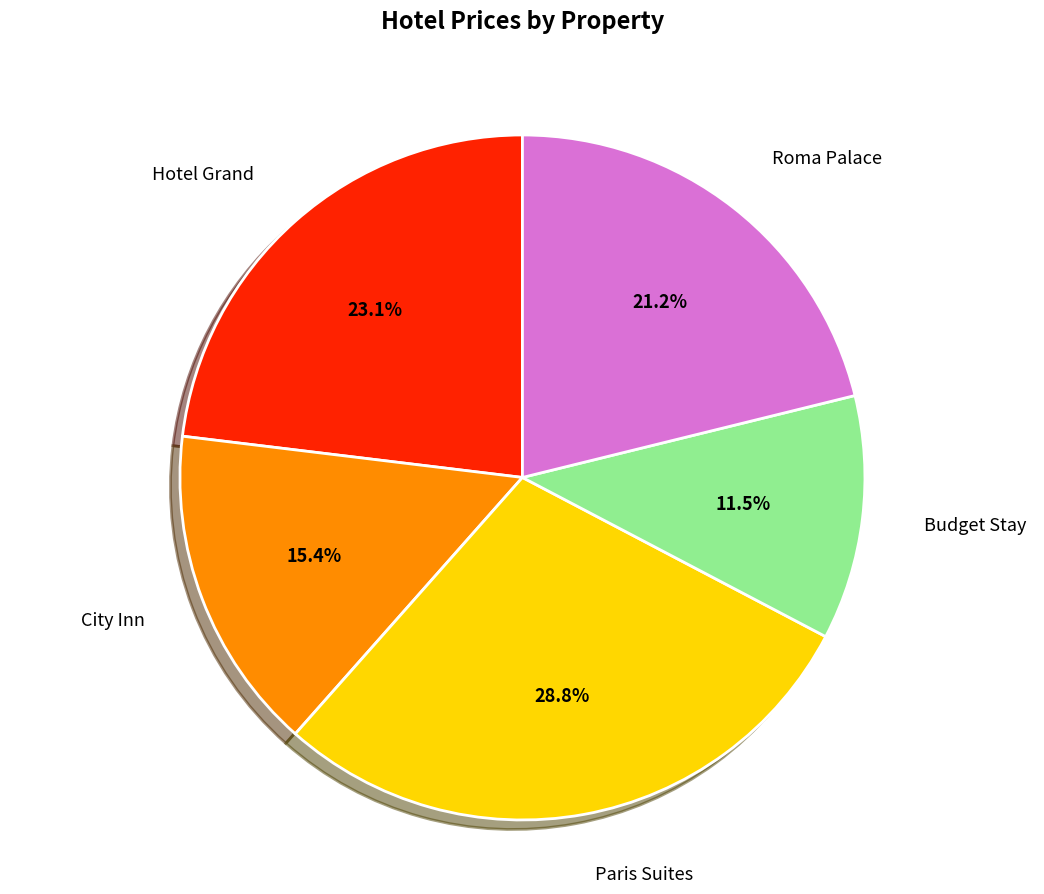

Count the number of slices in the pie.

5